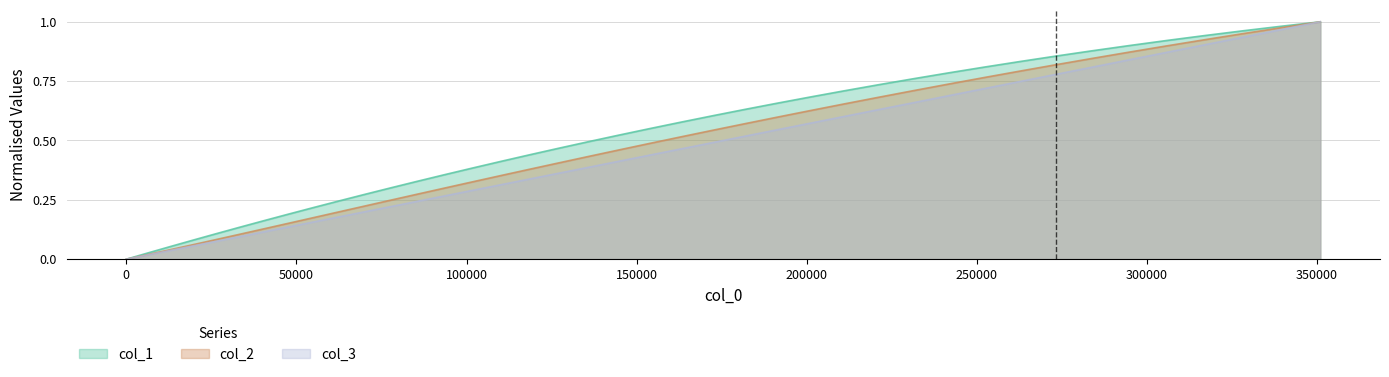

What are all the series names shown in the legend?

col_1, col_2, col_3